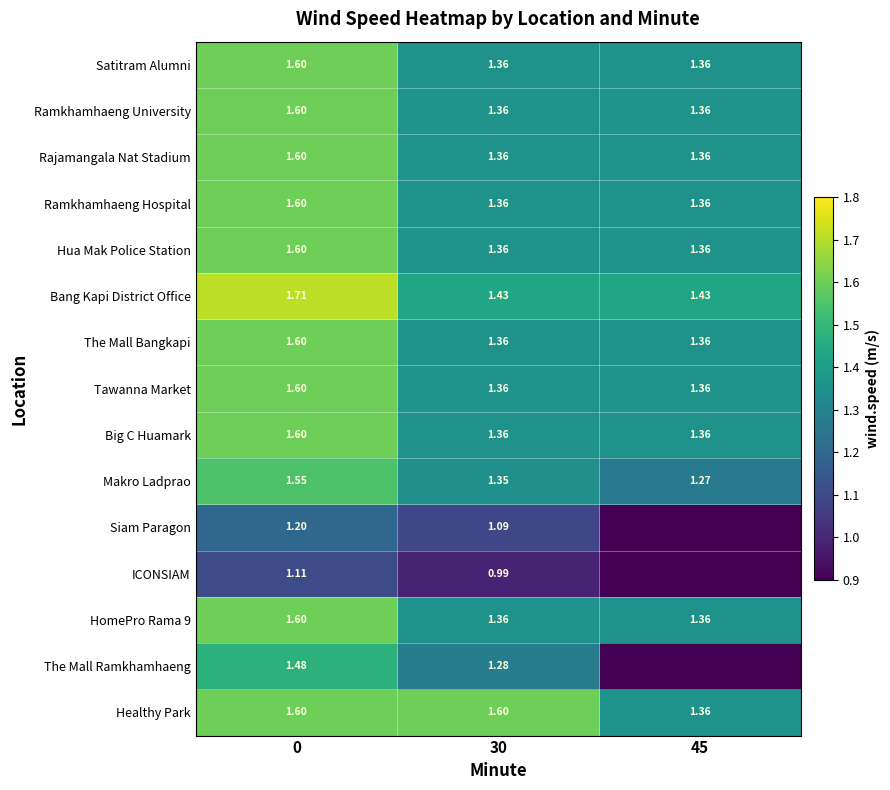

Is the value of Siam Paragon at 30 greater than the value of The Mall Ramkhamhaeng at 0?

No